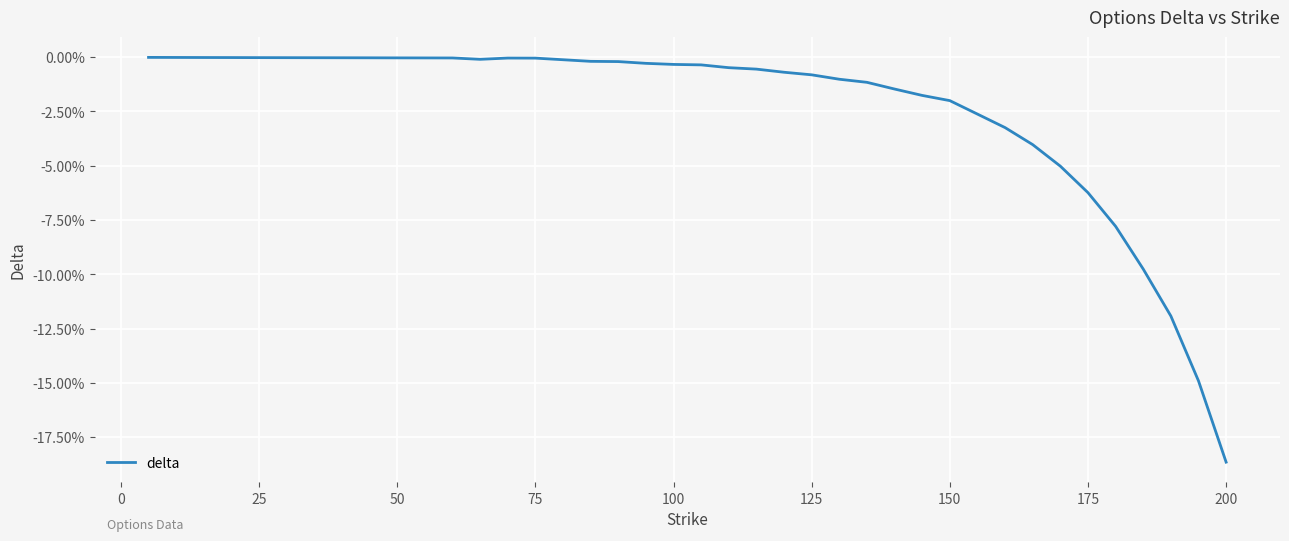

Does the chart display data point markers on the line(s)?

No